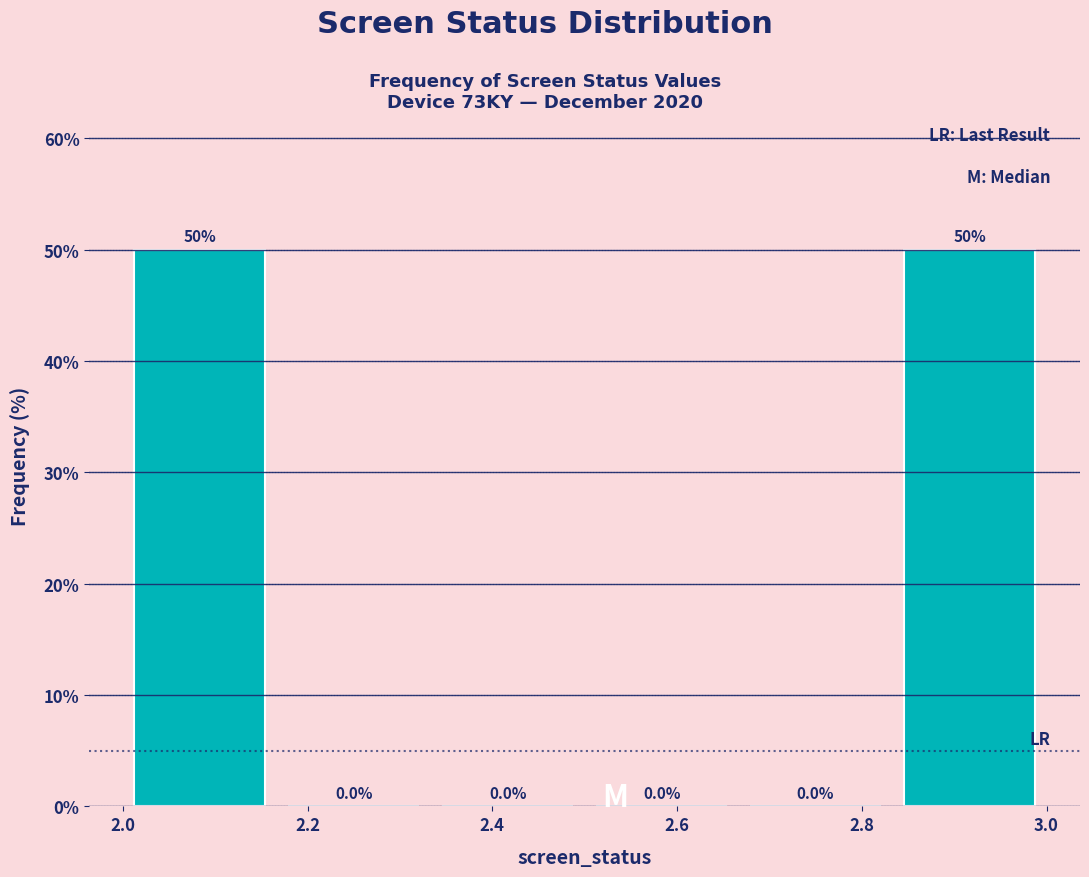

Reading left to right, transcribe this chart: for each bar, give the range it covers on the x-axis and its height. The bar edges are not printed on the chart, so give them approximately, as read against the axis.

2.00 to 2.16: 50.0
2.16 to 2.34: 0.0
2.34 to 2.50: 0.0
2.50 to 2.66: 0.0
2.66 to 2.84: 0.0
2.84 to 3.00: 50.0